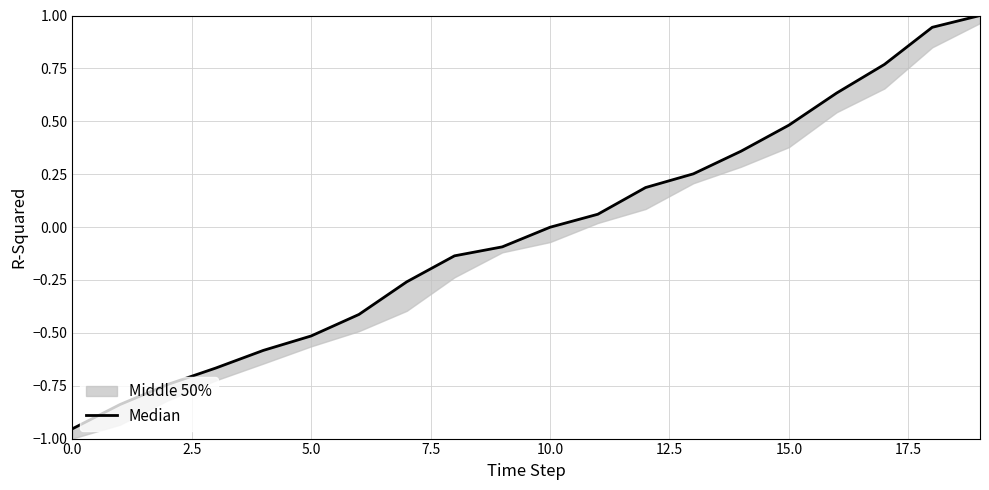

The value at 0.0 is -1.0. True or false?

True